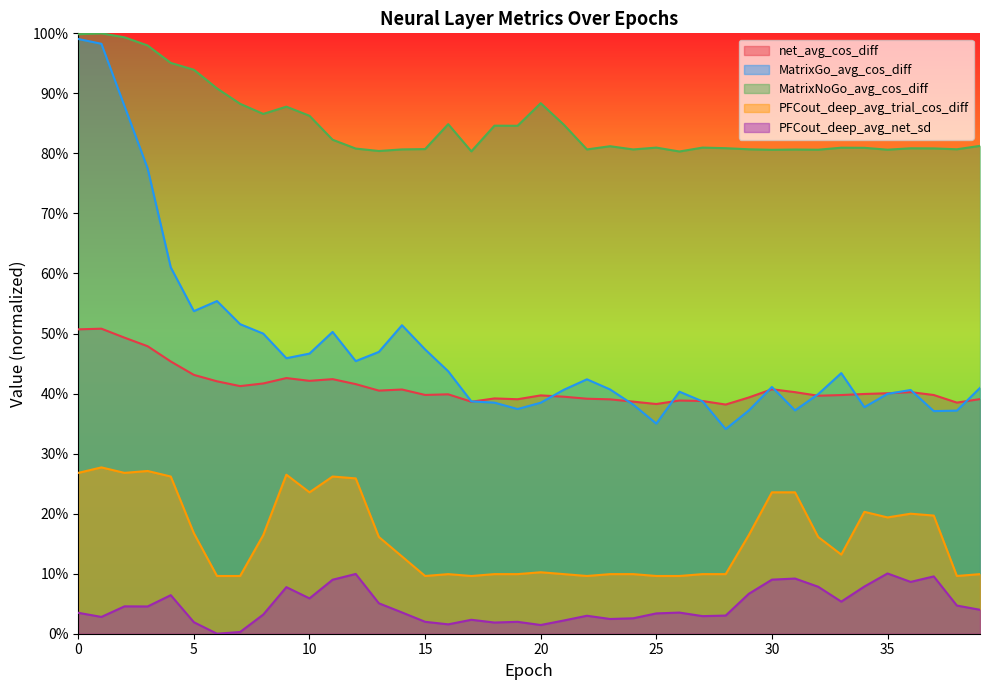

In MatrixNoGo_avg_cos_diff, how many points are lower than both neighbors (excluding endpoints)?

11